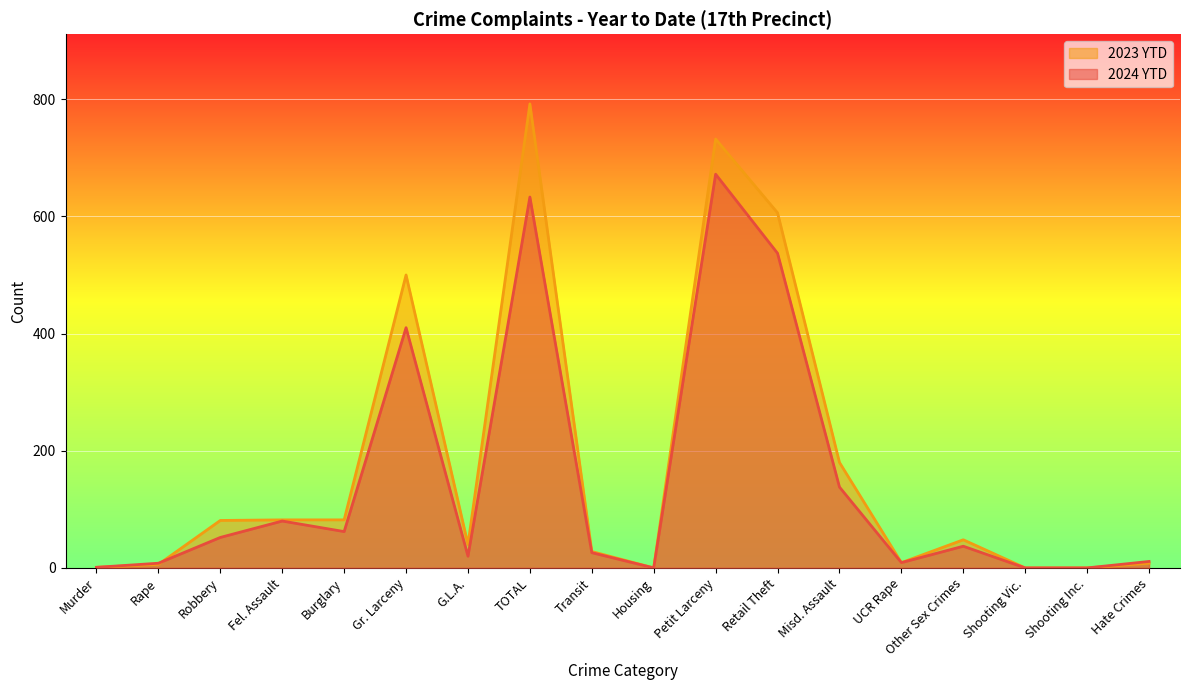

Which series has the widest spread of values?

2023 YTD